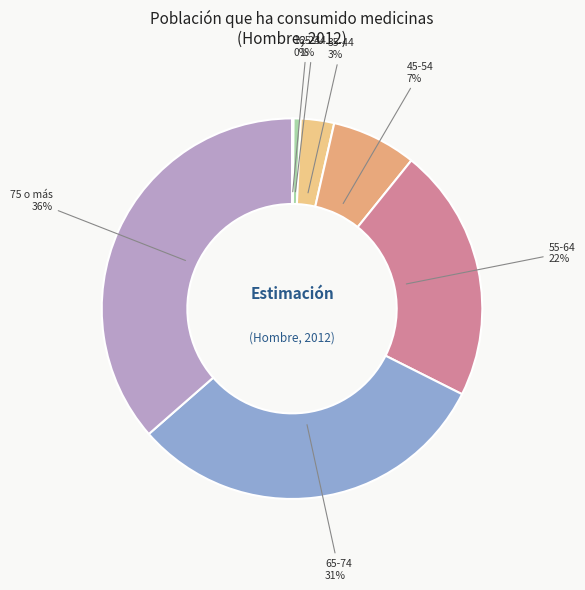

Which category has the biggest portion of the pie?

75 o más